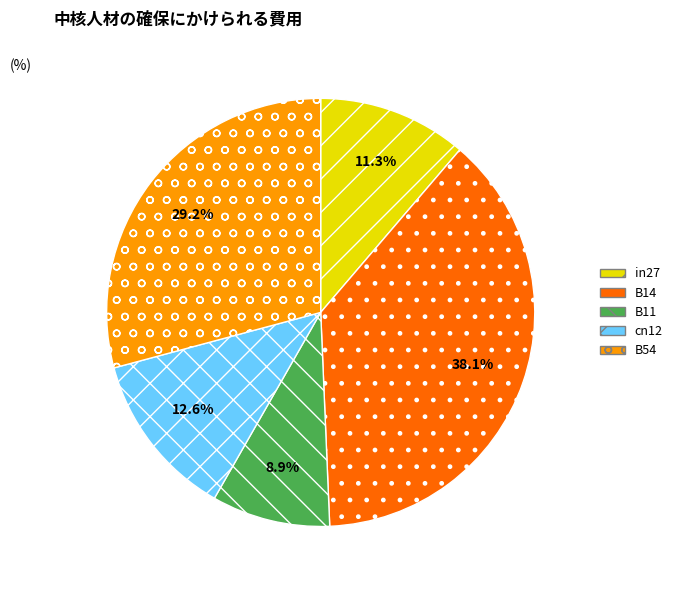

What is the smallest slice in the pie chart?

B11